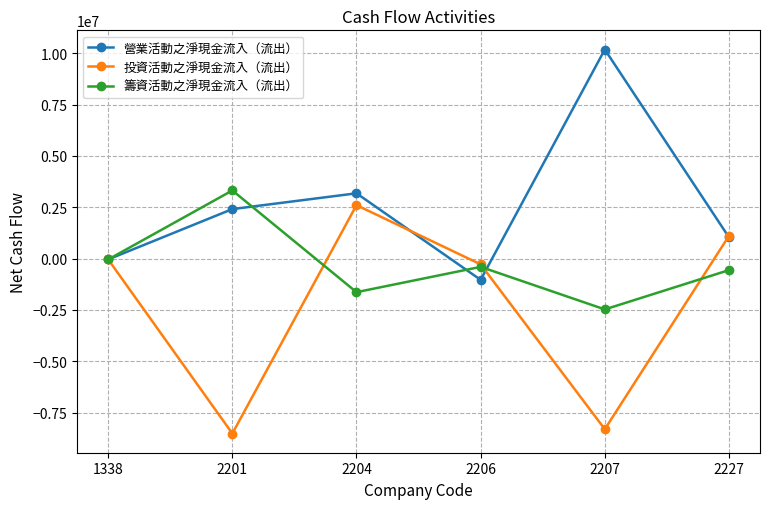

What are all the series names shown in the legend?

營業活動之淨現金流入（流出）, 投資活動之淨現金流入（流出）, 籌資活動之淨現金流入（流出）